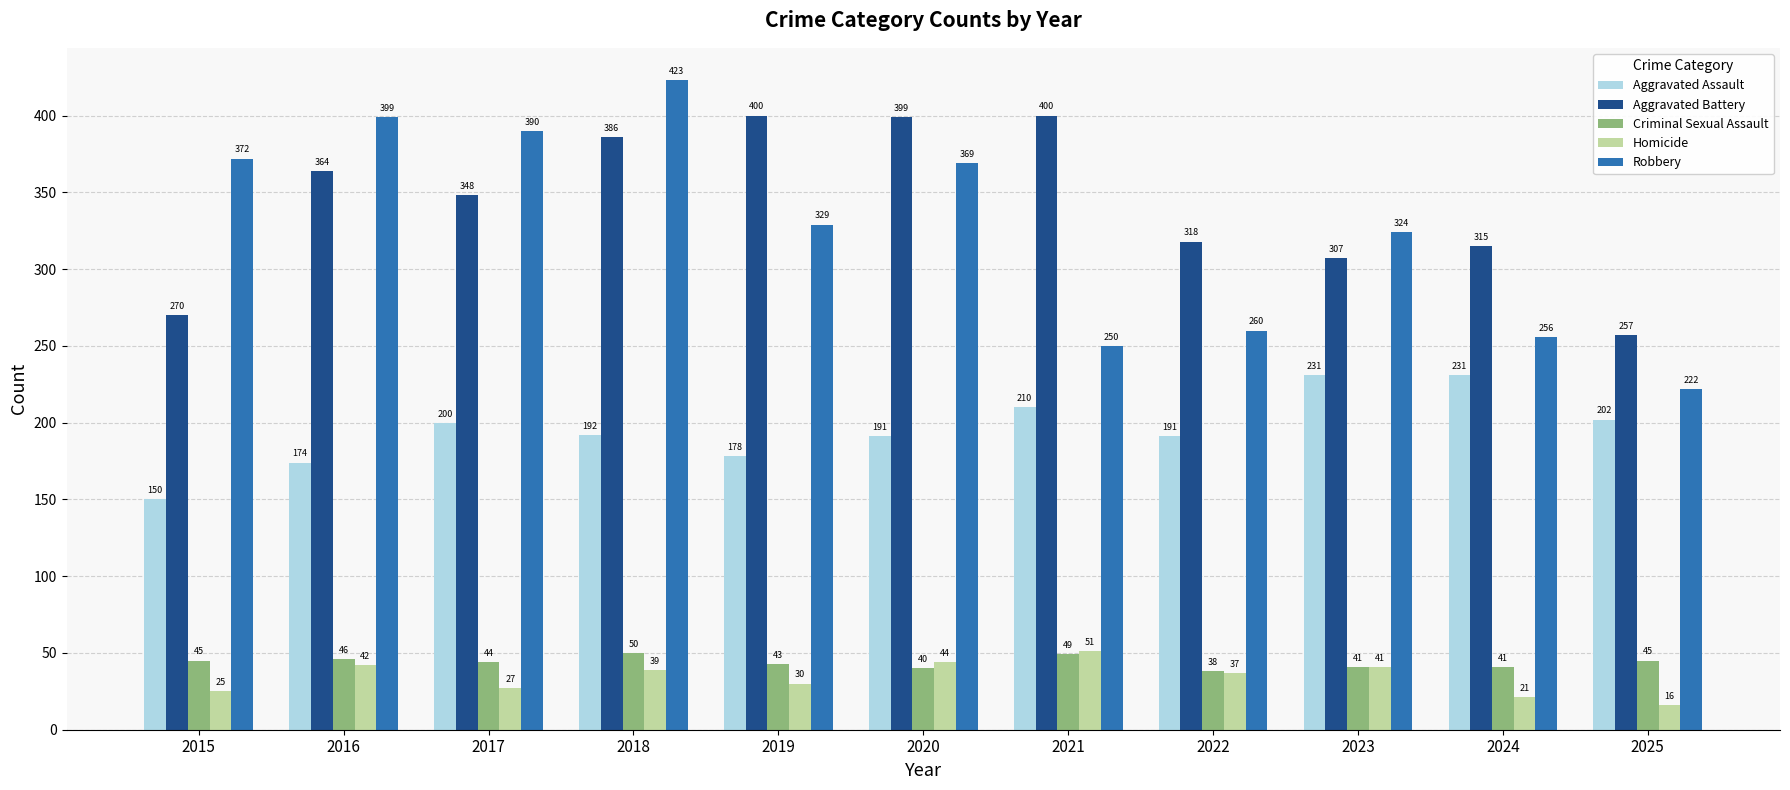

At which category is the sum across all series the highest?

2018